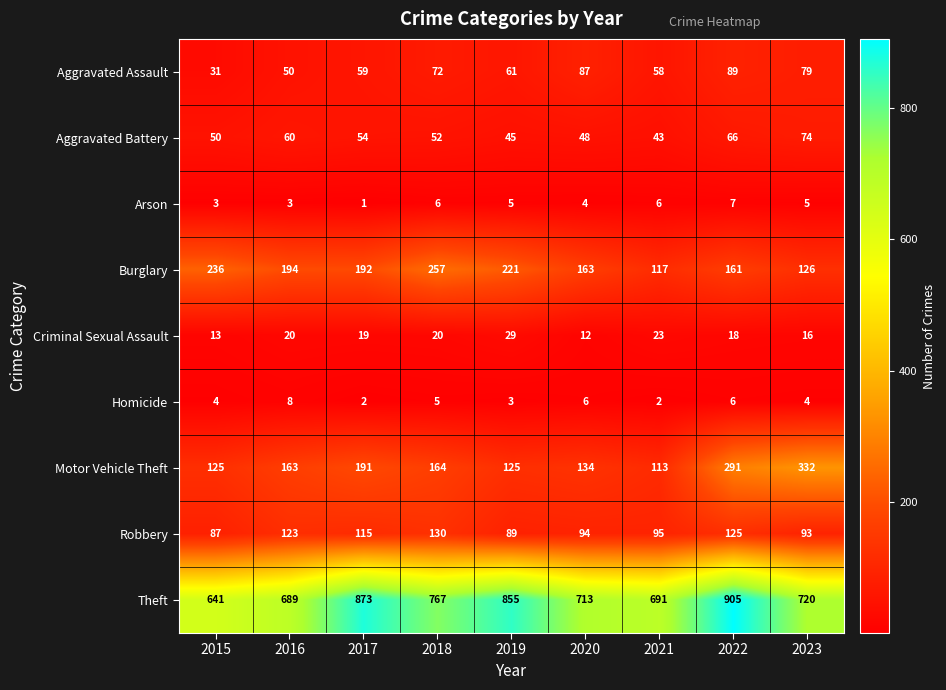

List the labels in order of Aggravated Battery value, largest first.

2023, 2022, 2016, 2017, 2018, 2015, 2020, 2019, 2021